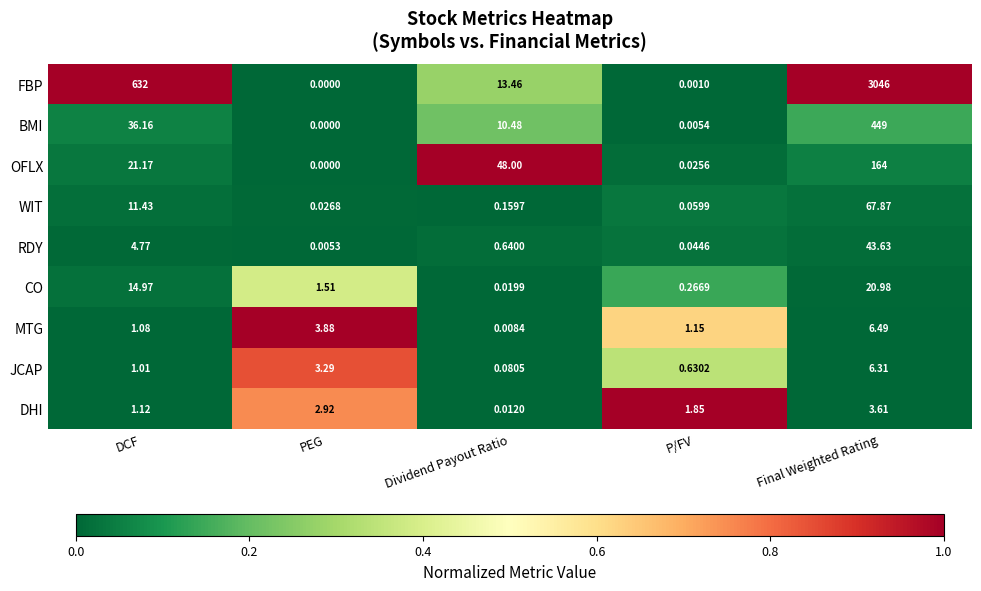

At which category does the chart reach its peak across all series?

Final Weighted Rating